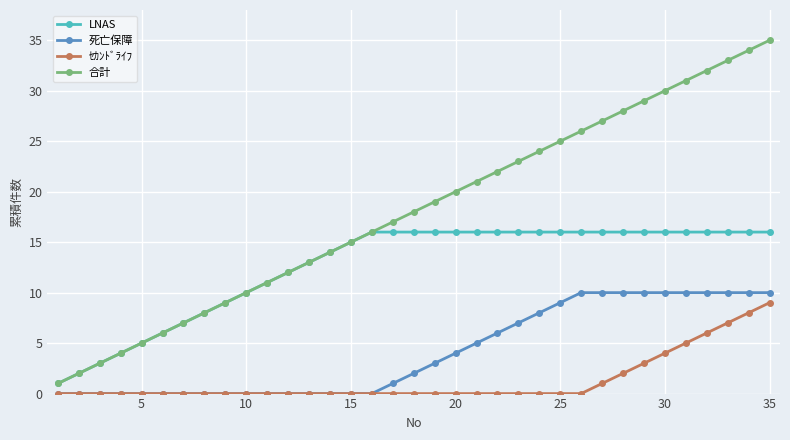

List the series in order of their overall mean, highest first.

合計, LNAS, 死亡保障, ｾｶﾝﾄﾞﾗｲﾌ